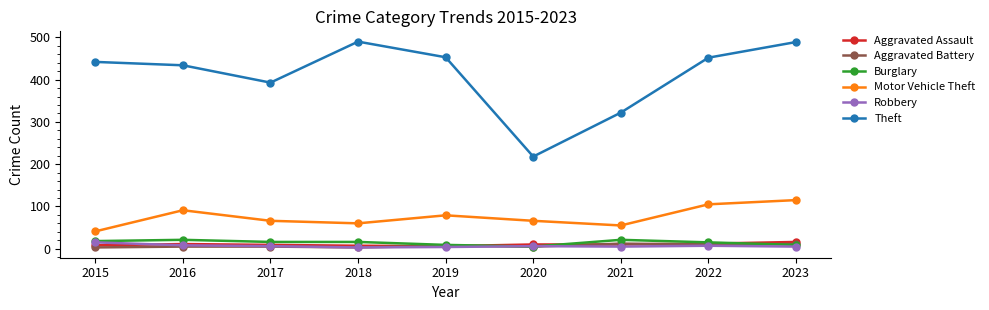

After their last crossing, which series has the higher values: Burglary or Aggravated Assault?

Aggravated Assault